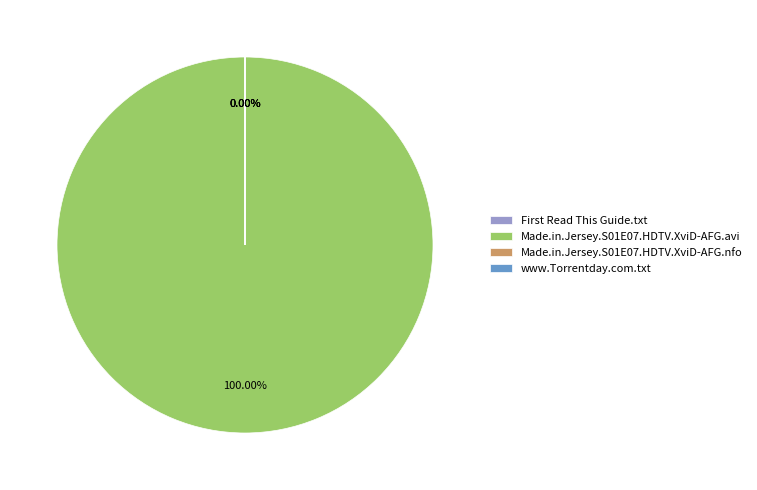

To the nearest percent, what percentage of the pie is Made.in.Jersey.S01E07.HDTV.XviD-AFG.avi?

100%